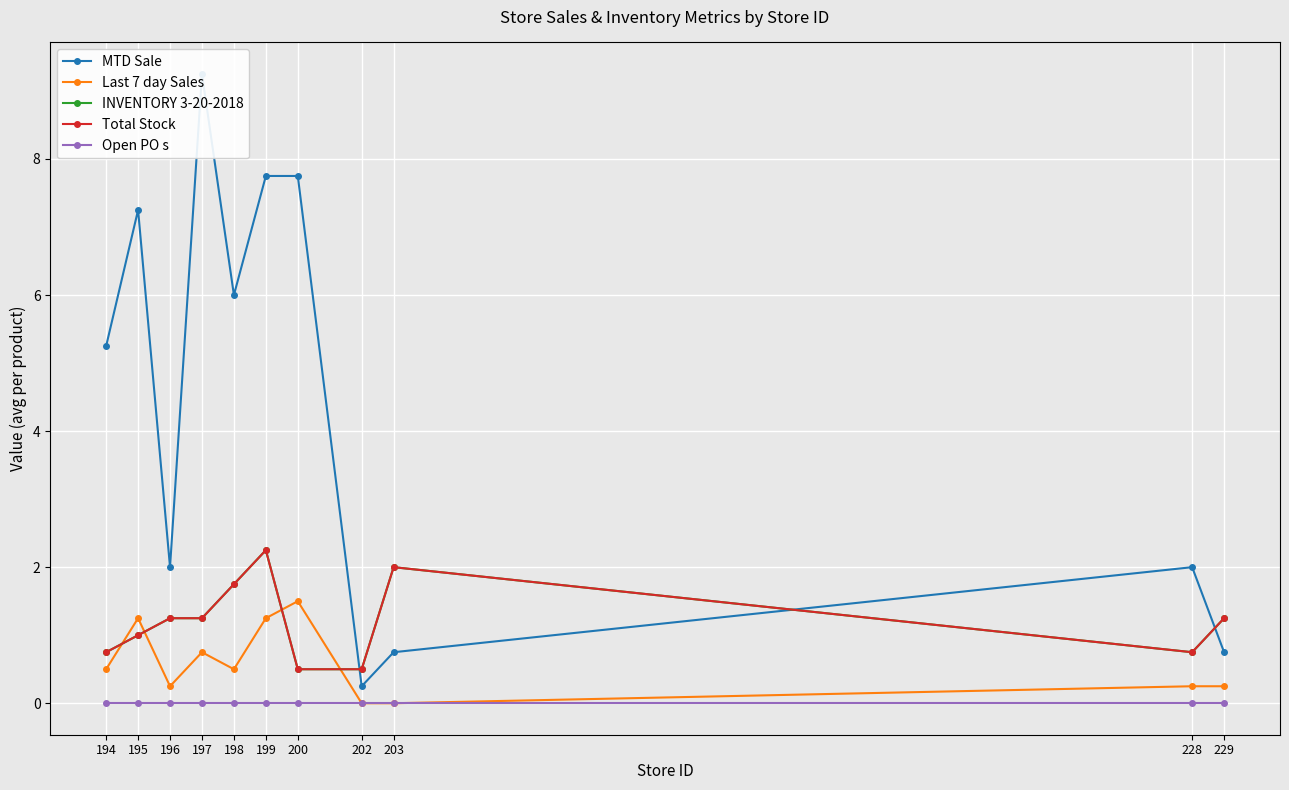

Reading left to right, extract all data points from this chart.

MTD Sale: 5.2	7.2	2.0	9.2	6.0	7.8	7.8	0.2	0.8	2.0	0.8
Last 7 day Sales: 0.5	1.2	0.2	0.8	0.5	1.2	1.5	0.0	0.0	0.2	0.2
INVENTORY 3-20-2018: 0.8	1.0	1.2	1.2	1.8	2.2	0.5	0.5	2.0	0.8	1.2
Total Stock: 0.8	1.0	1.2	1.2	1.8	2.2	0.5	0.5	2.0	0.8	1.2
Open PO s: 0.0	0.0	0.0	0.0	0.0	0.0	0.0	0.0	0.0	0.0	0.0